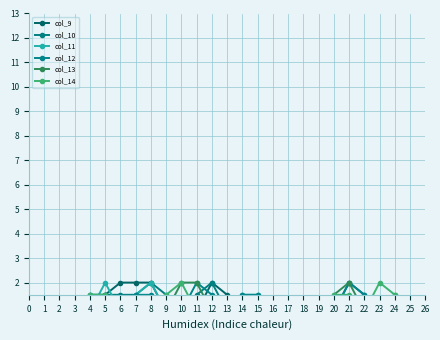

What is the sum of the col_13 values at 16 and 10?

2.0